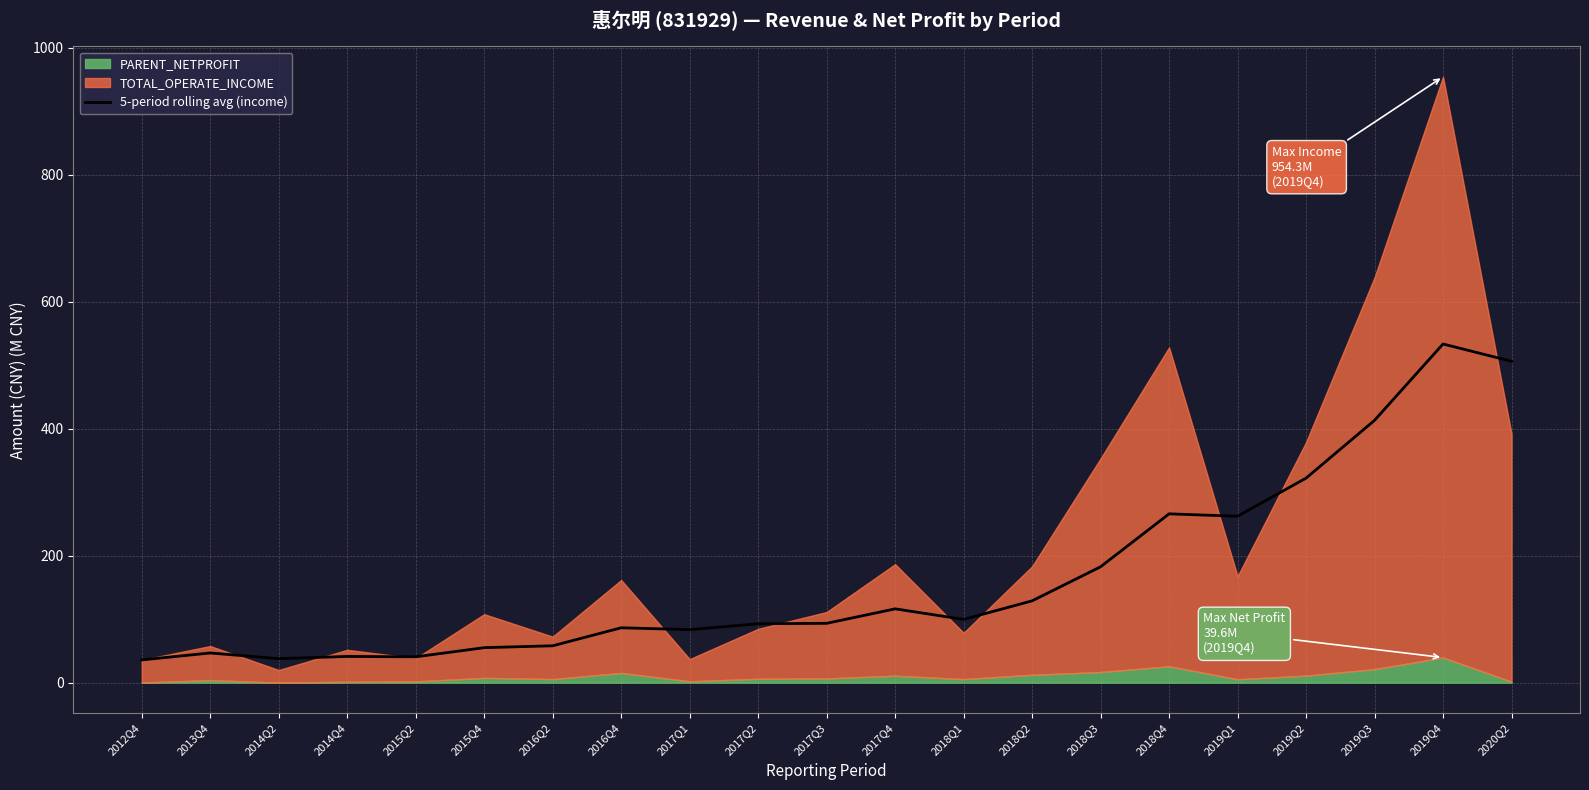

What is the minimum value for 5-period rolling avg (income)?

35.9